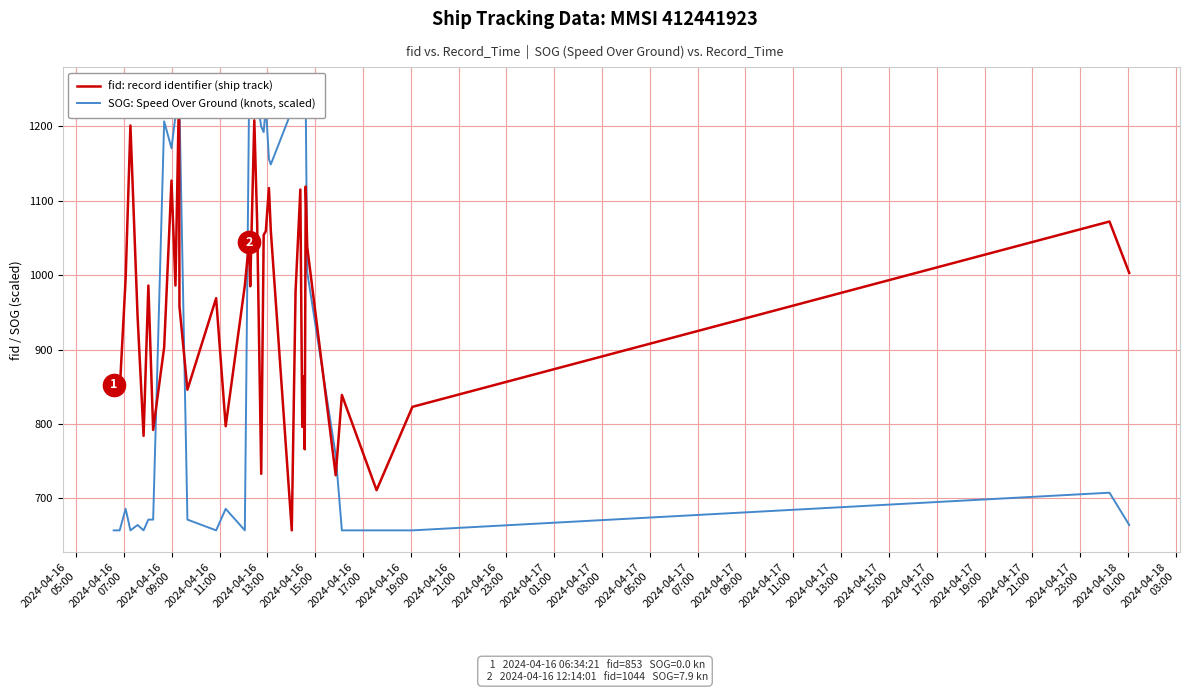

How many intersections are there between SOG: Speed Over Ground (knots, scaled) and fid: record identifier (ship track)?

8